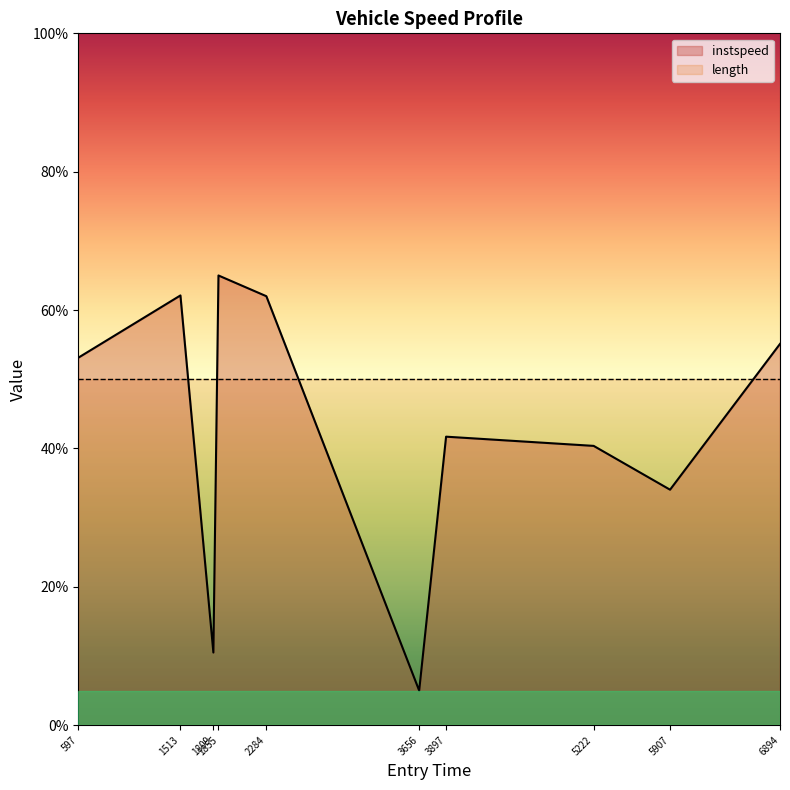

What is the label of the 2nd point from the right?

5906.970109525365